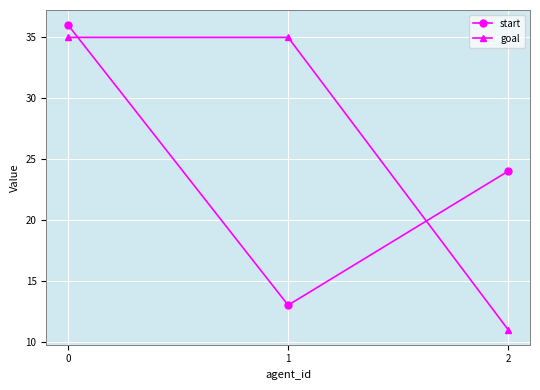

How many values in the start series are below 24?

1